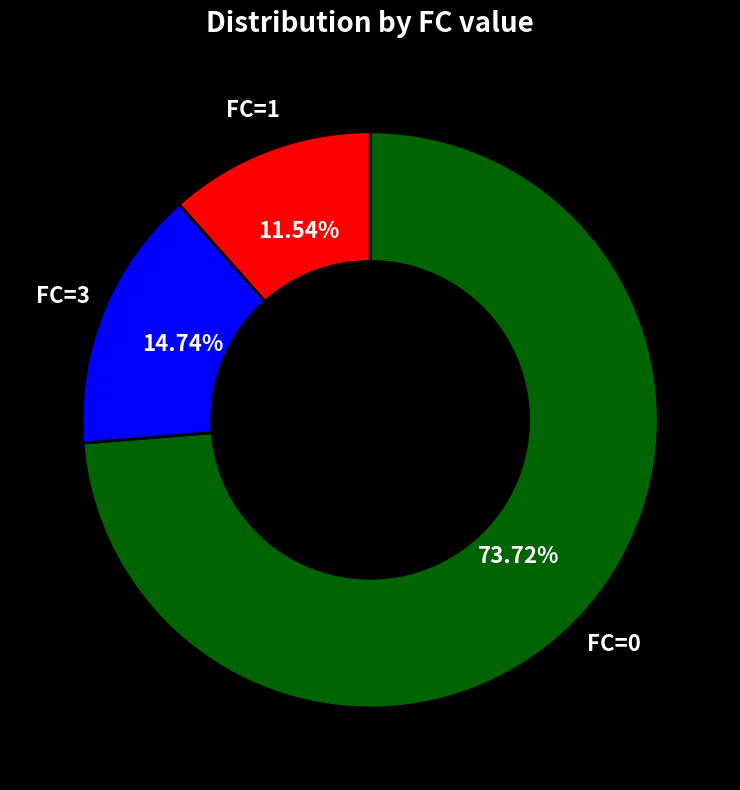

Is there a majority slice in this chart?

Yes